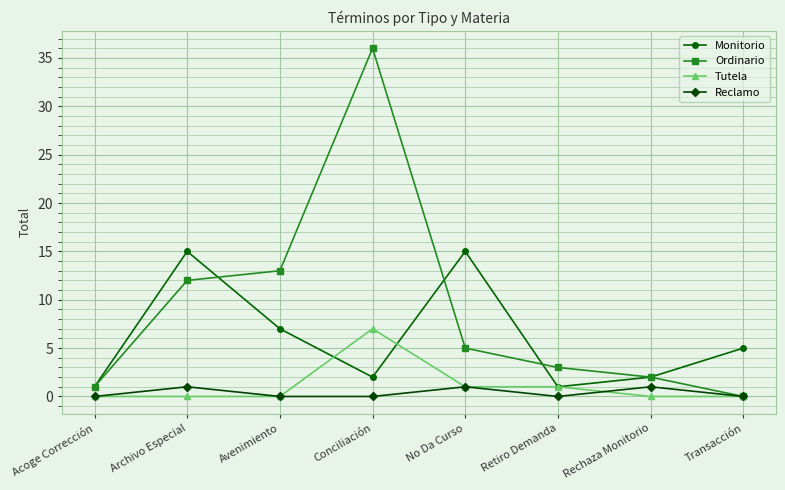

How many distinct data groups are displayed?

4